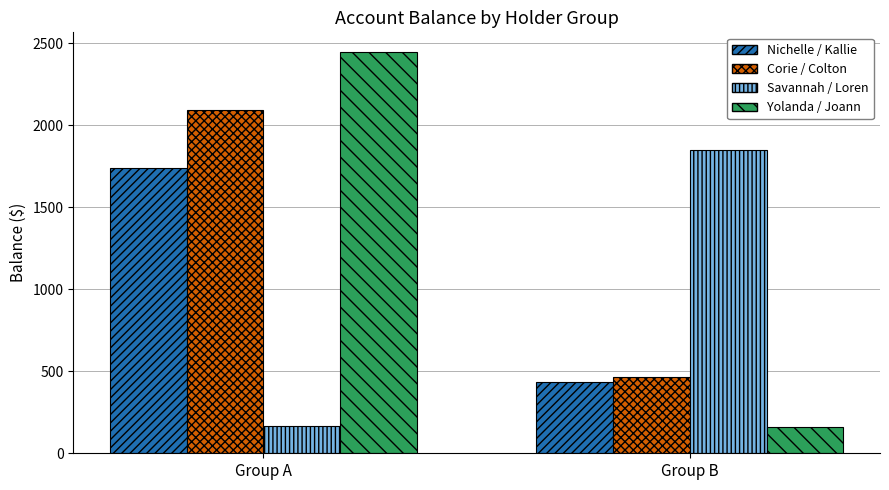

Read the Nichelle / Kallie value at Group B.

434.2